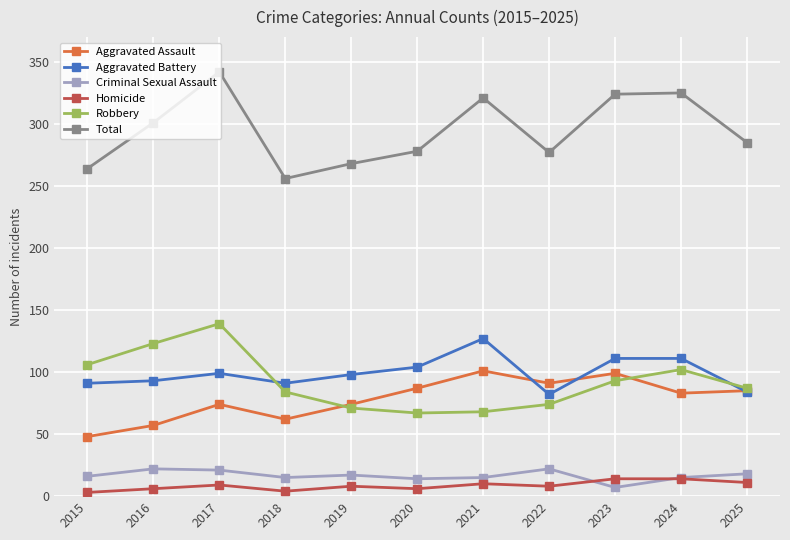

Which series has the largest total across all categories?

Total